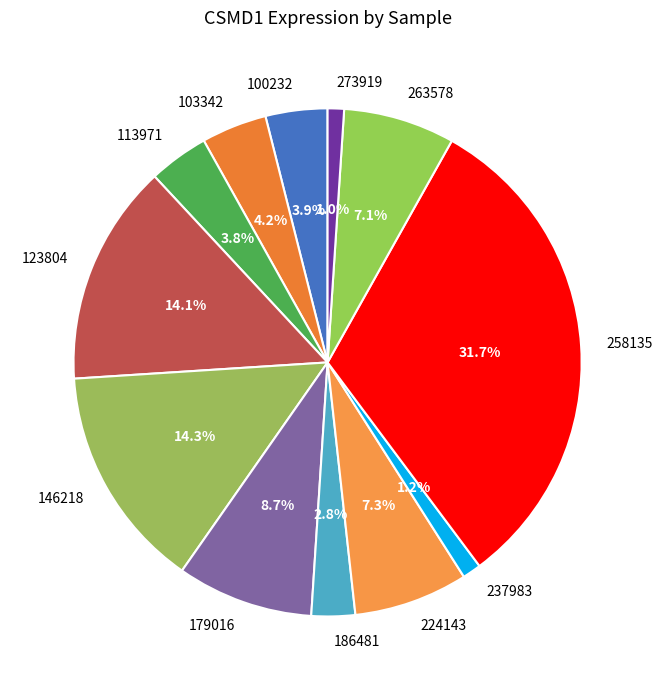

Which slice is the largest?

258135